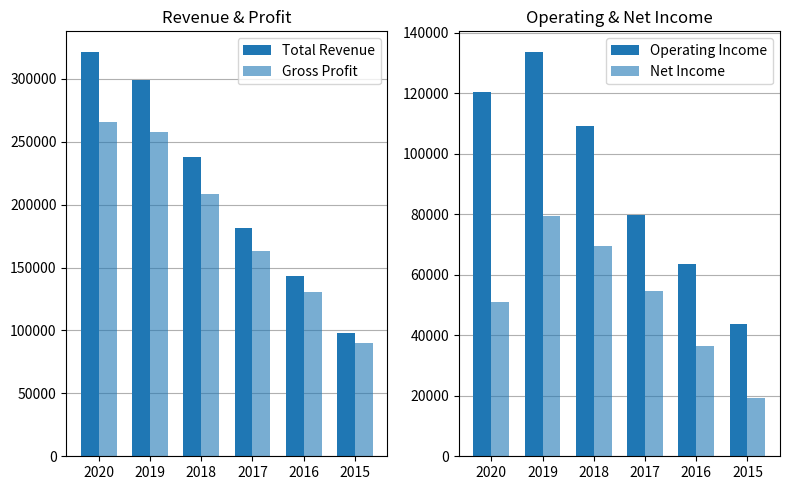

Reading left to right, what are all the values shown in this chart?

Total Revenue: 321600	298800	237500	181600	142900	98100
Gross Profit: 265400	257800	208400	163200	130600	90400
Operating Income: 120300	133800	109300	79700	63500	43600
Net Income: 51100	79400	69400	54800	36400	19300